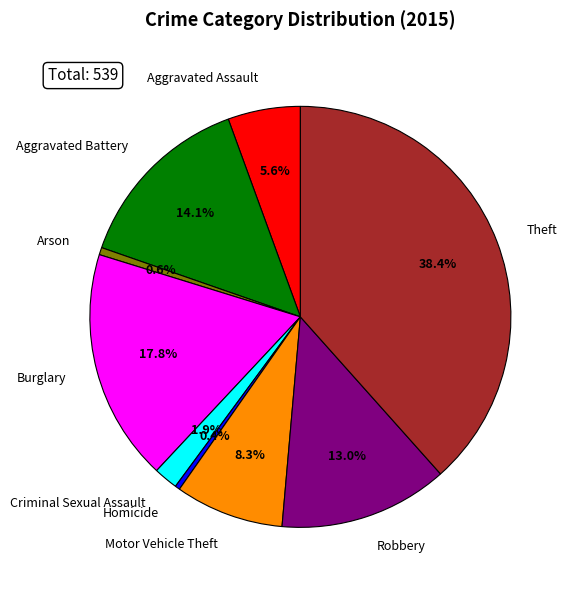

Which has a higher value, Criminal Sexual Assault or Arson?

Criminal Sexual Assault